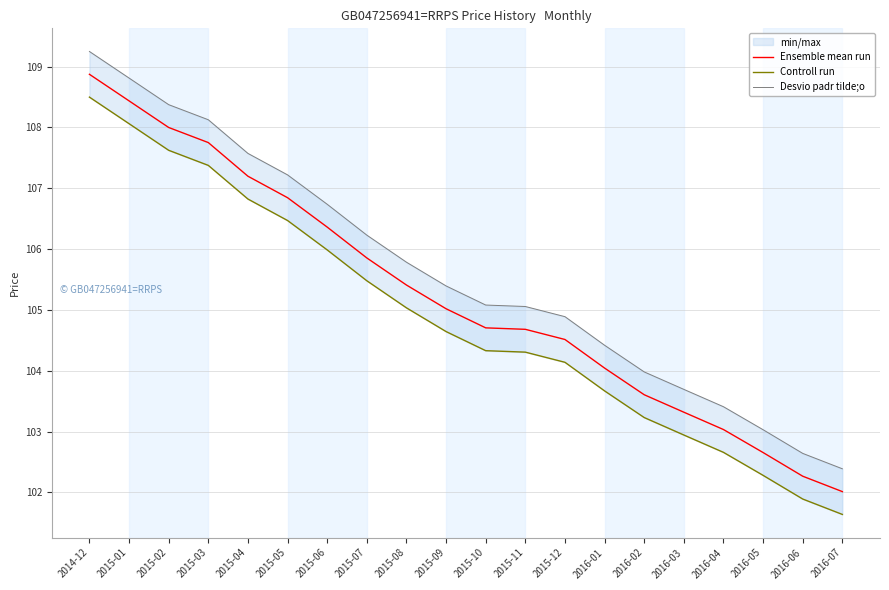

What is the difference between the second highest and second lowest values in the Controll run series?

6.2